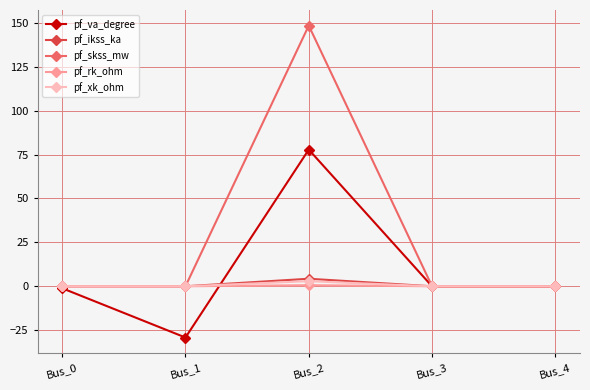

At which category does the chart reach its minimum across all series?

Bus_1